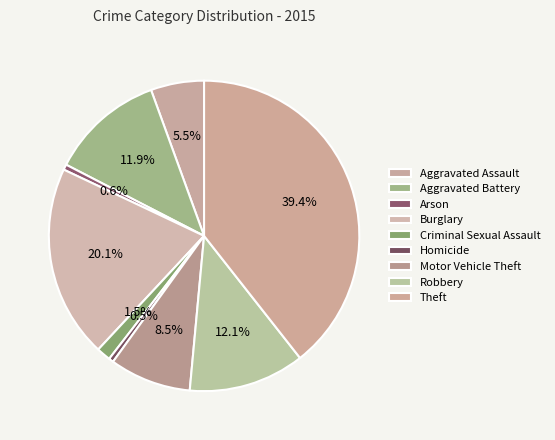

To the nearest percent, what is the combined percentage of Motor Vehicle Theft and Arson?

9%